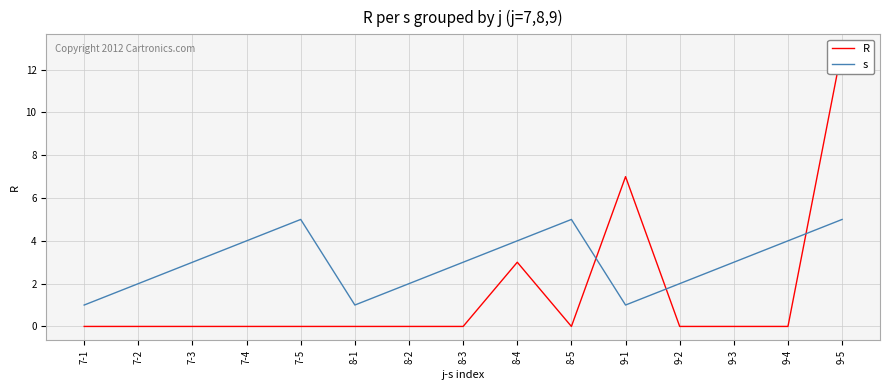

What is the difference between the maximum and minimum values in the R series?

13